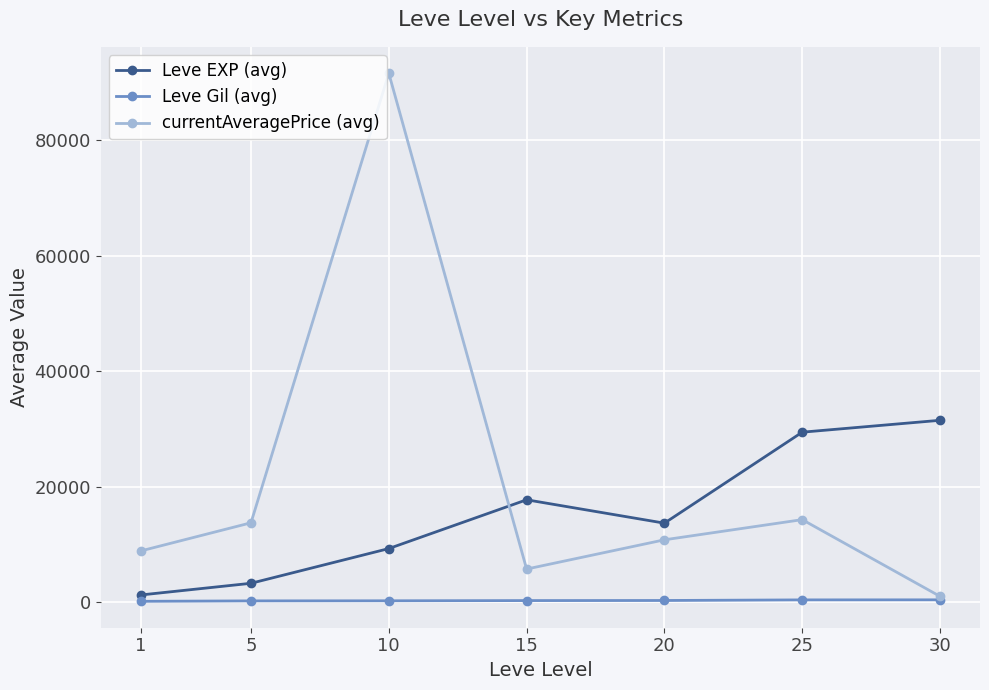

Where is the first local minimum for currentAveragePrice (avg)?

15